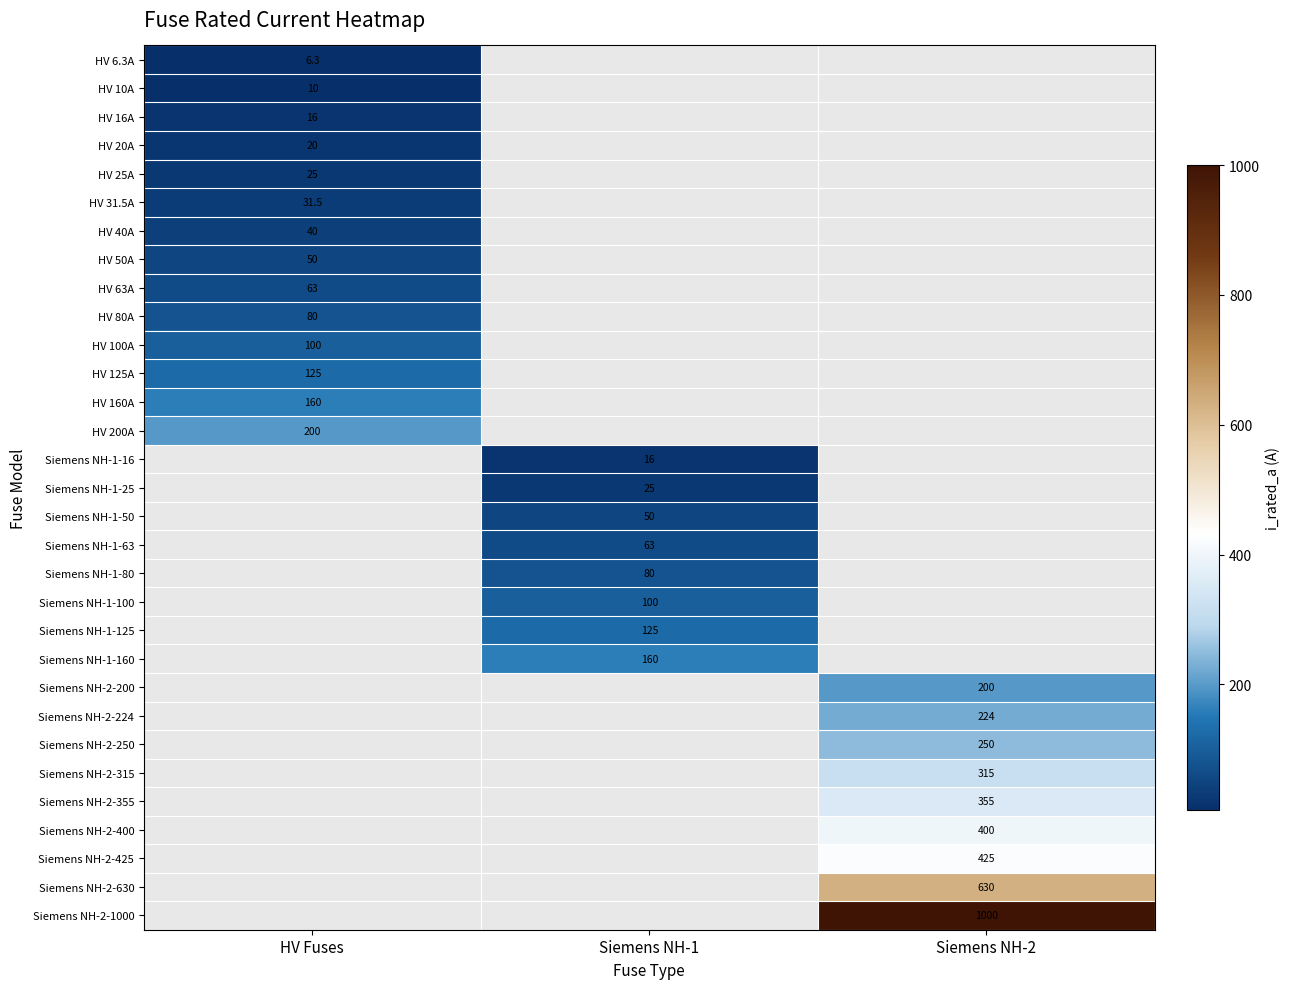

Which label corresponds to the largest value in the chart?

Siemens NH-2